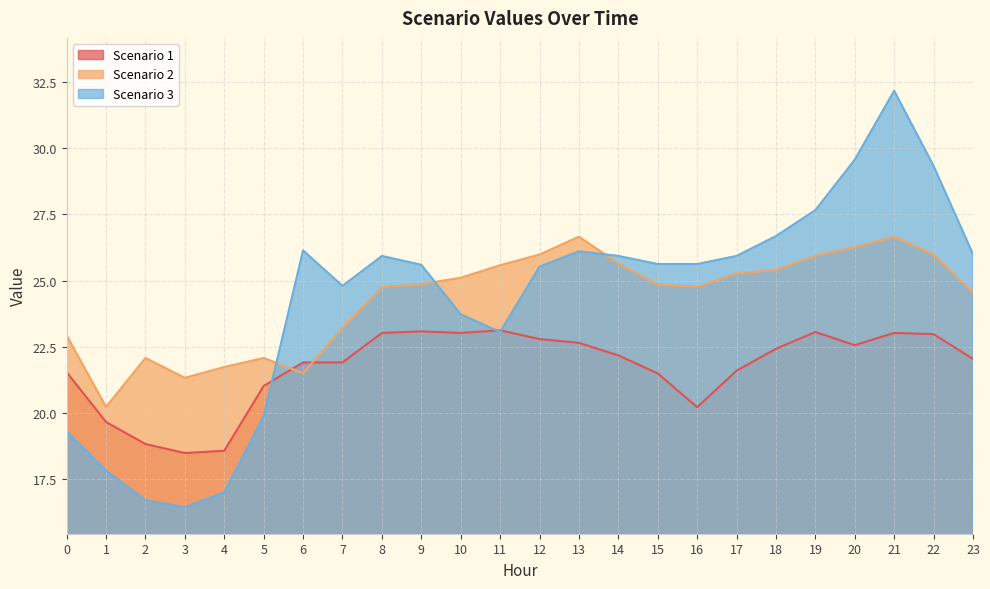

What value does the Scenario 2 series have at 6?

21.5